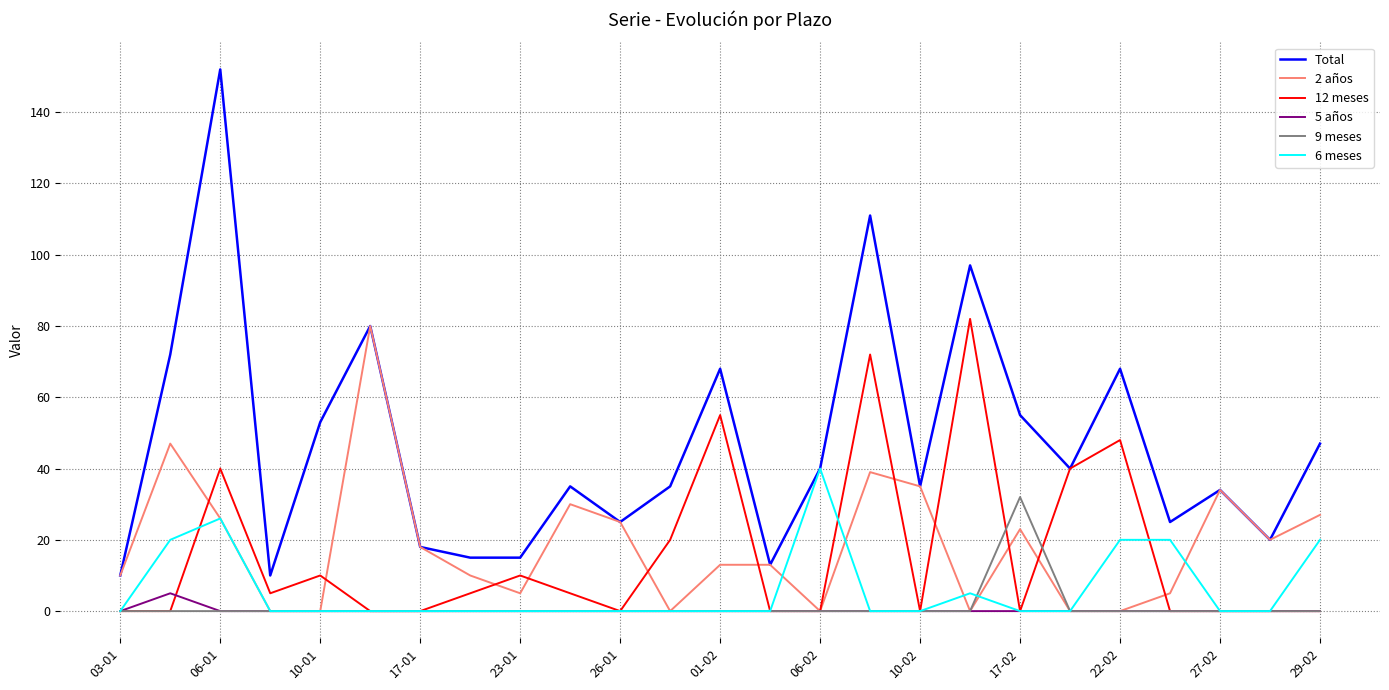

Which series has the largest total across all categories?

Total